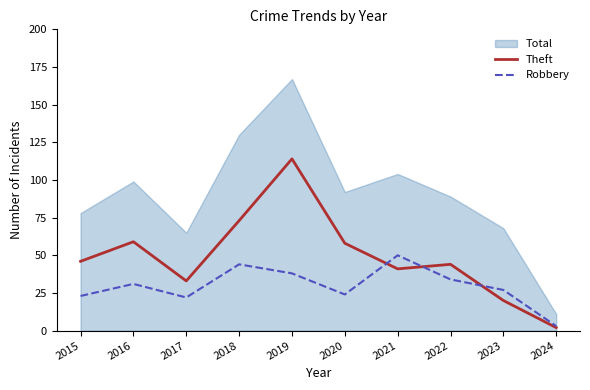

Which category has the lowest value across all series?

2024